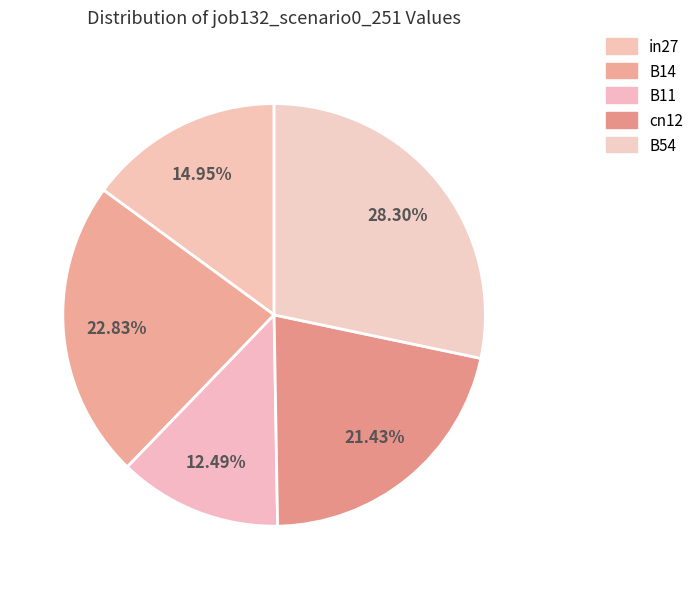

How many segments does this pie chart have?

5